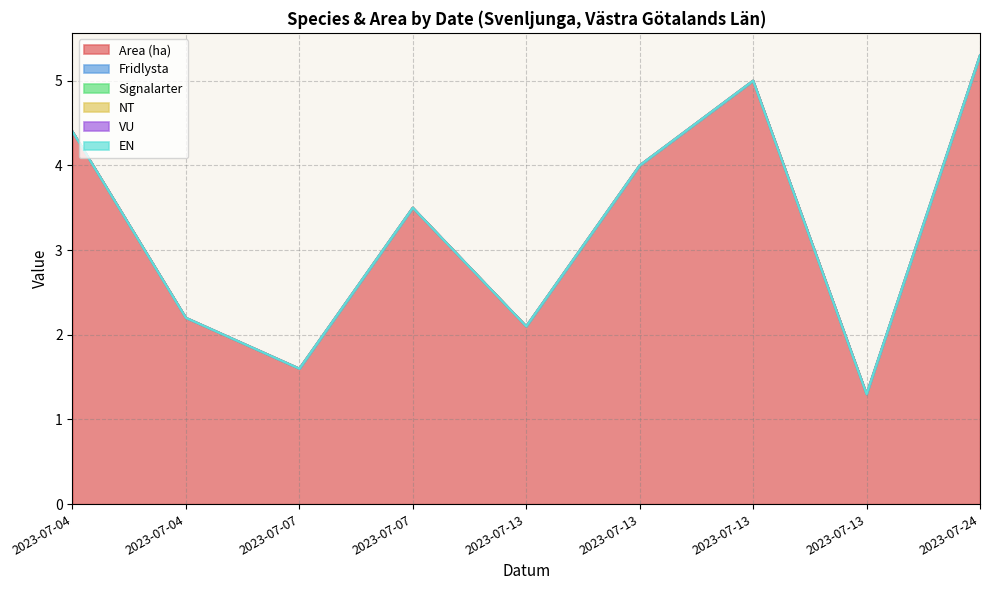

Reading right to left, transcribe all the data shown in this chart.

Area (ha): 2023-07-24=5.3	2023-07-13=1.3	2023-07-13=5.0	2023-07-13=4.0	2023-07-13=2.1	2023-07-07=3.5	2023-07-07=1.6	2023-07-04=2.2	2023-07-04=4.4
Fridlysta: 2023-07-24=0.0	2023-07-13=0.0	2023-07-13=0.0	2023-07-13=0.0	2023-07-13=0.0	2023-07-07=0.0	2023-07-07=0.0	2023-07-04=0.0	2023-07-04=0.0
Signalarter: 2023-07-24=0.0	2023-07-13=0.0	2023-07-13=0.0	2023-07-13=0.0	2023-07-13=0.0	2023-07-07=0.0	2023-07-07=0.0	2023-07-04=0.0	2023-07-04=0.0
NT: 2023-07-24=0.0	2023-07-13=0.0	2023-07-13=0.0	2023-07-13=0.0	2023-07-13=0.0	2023-07-07=0.0	2023-07-07=0.0	2023-07-04=0.0	2023-07-04=0.0
VU: 2023-07-24=0.0	2023-07-13=0.0	2023-07-13=0.0	2023-07-13=0.0	2023-07-13=0.0	2023-07-07=0.0	2023-07-07=0.0	2023-07-04=0.0	2023-07-04=0.0
EN: 2023-07-24=0.0	2023-07-13=0.0	2023-07-13=0.0	2023-07-13=0.0	2023-07-13=0.0	2023-07-07=0.0	2023-07-07=0.0	2023-07-04=0.0	2023-07-04=0.0